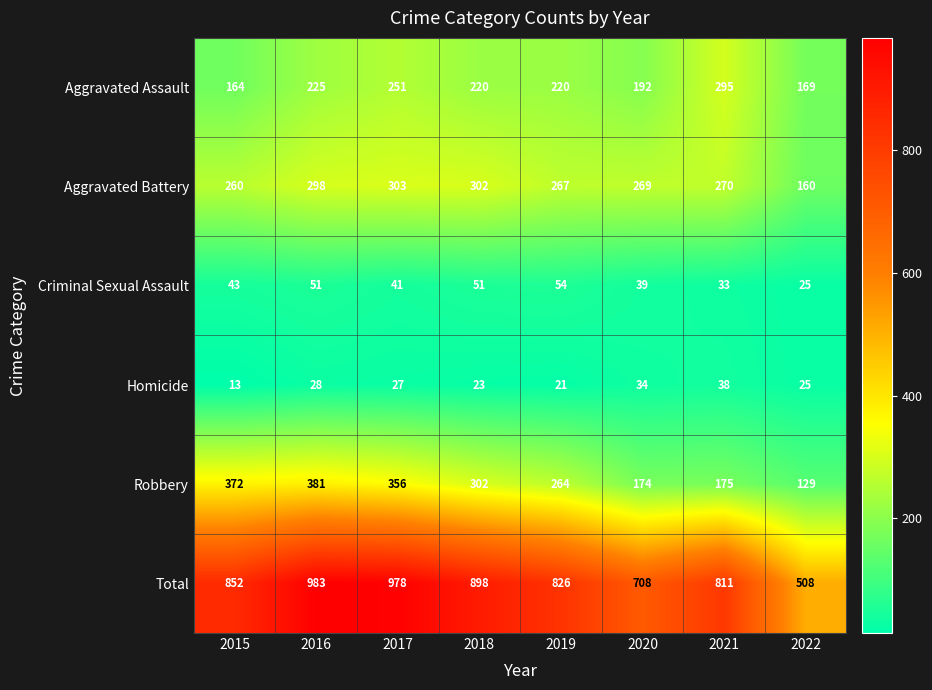

At which label is Criminal Sexual Assault closest to 39?

2020